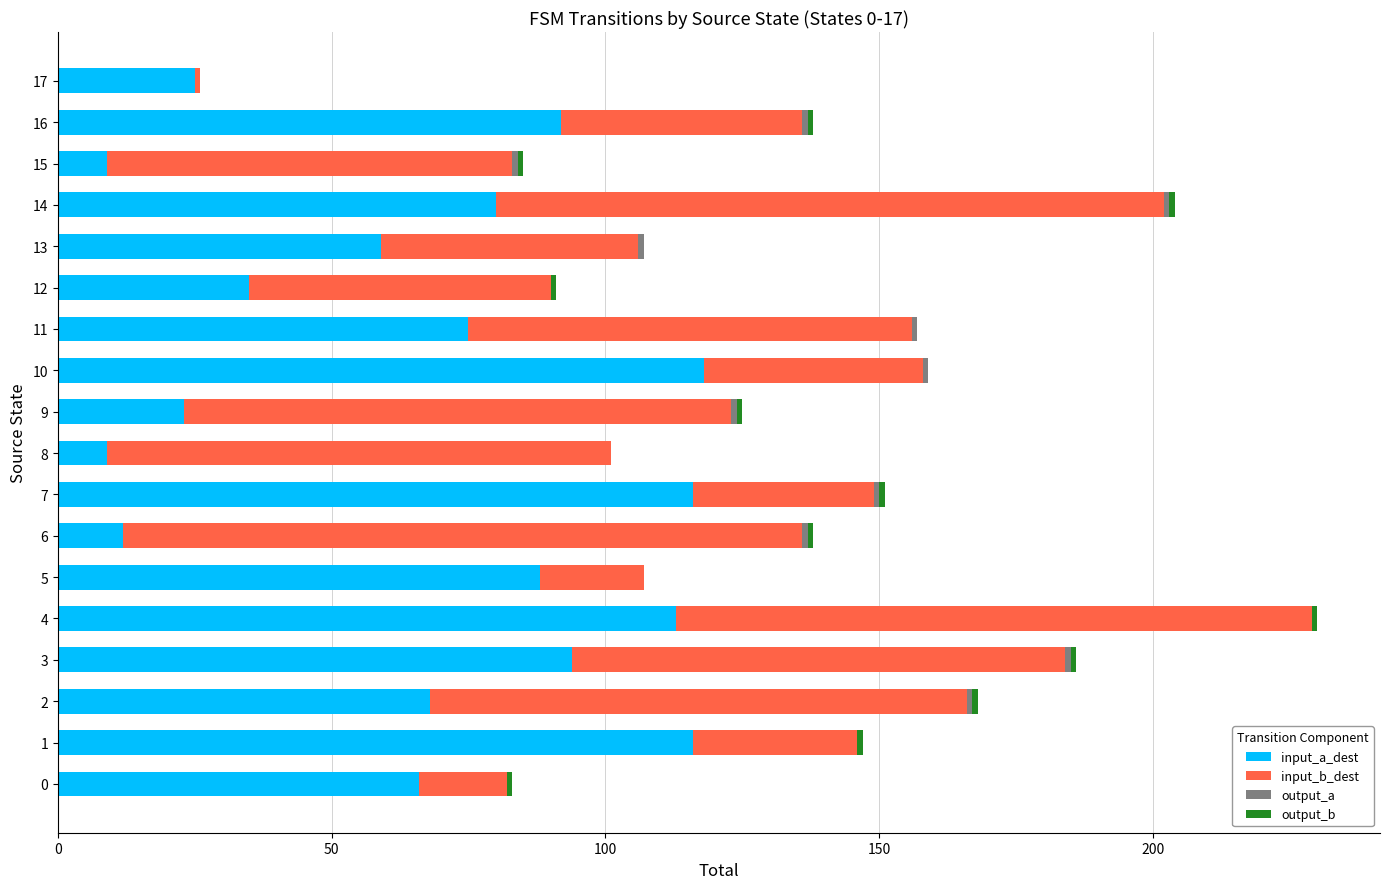

True or false: input_a_dest has a value of 73 at 10.

False